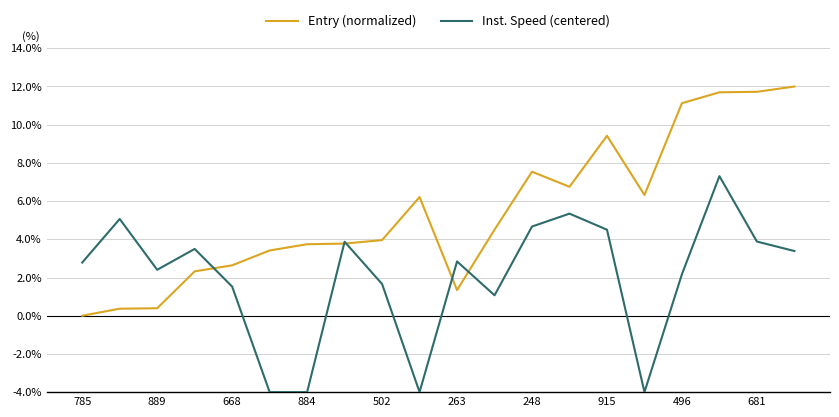

List the series in order of their overall mean, highest first.

Entry (normalized), Inst. Speed (centered)